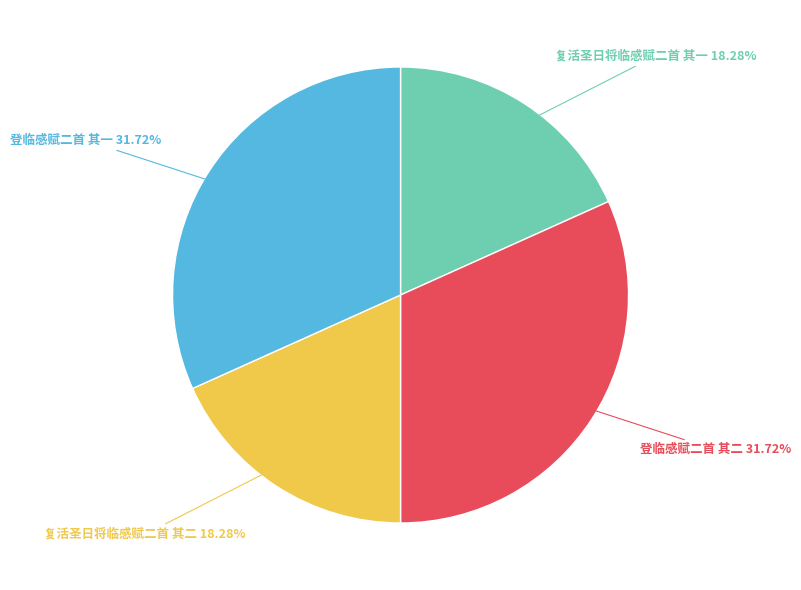

Does any single category account for the majority?

No